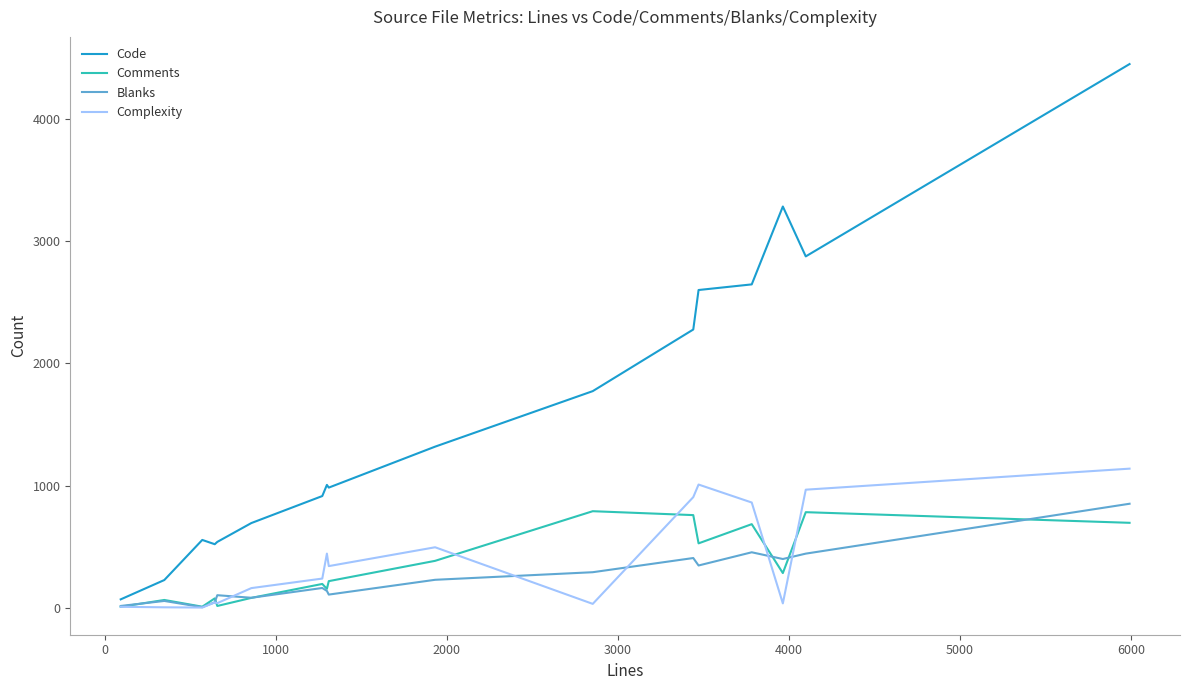

What is the maximum value shown in the chart?

4447